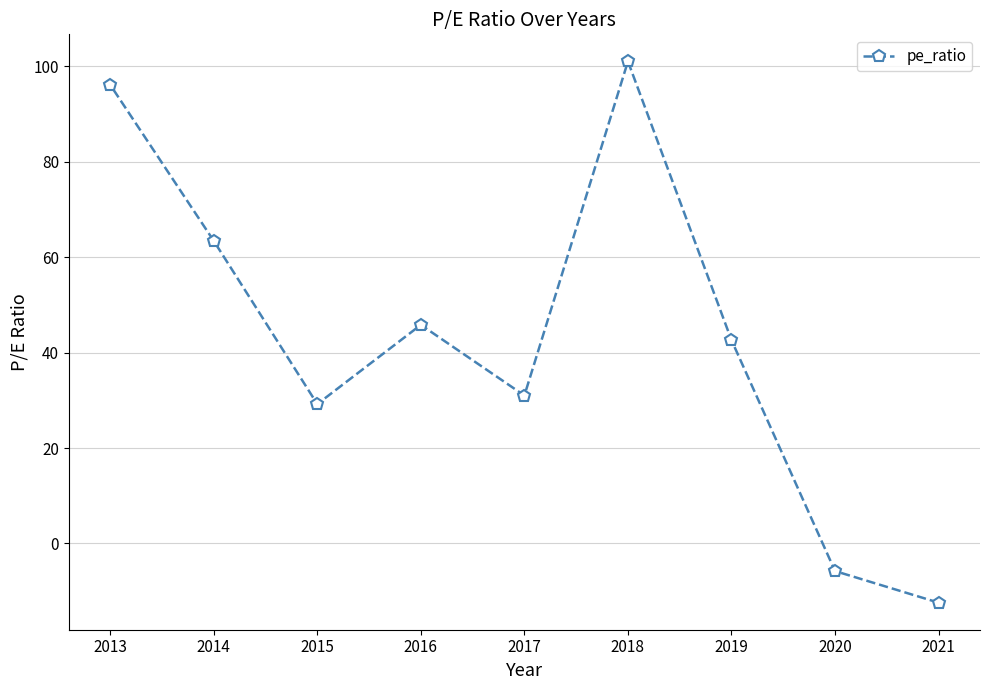

Which has a higher value, 2014 or 2019?

2014